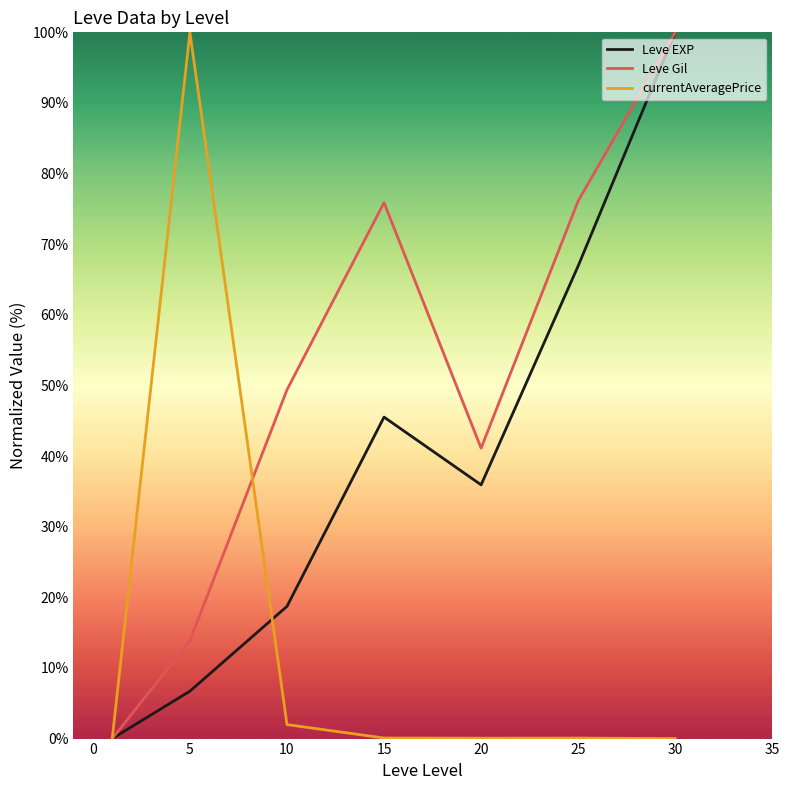

Rank the series by their average value, from highest to lowest.

Leve Gil, Leve EXP, currentAveragePrice